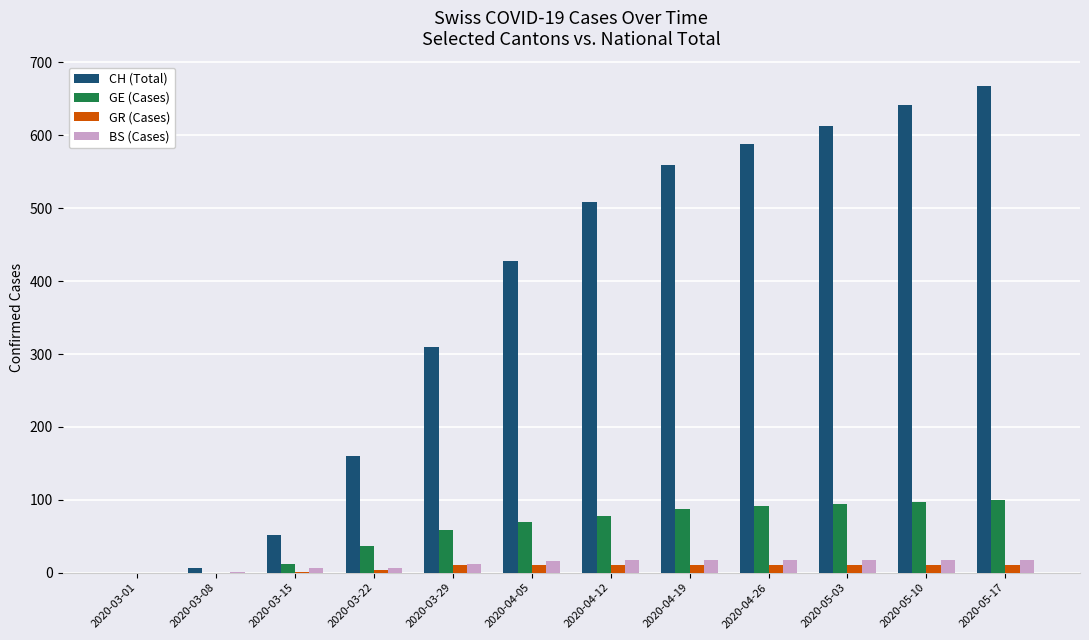

Which series has the largest total across all categories?

CH (Total)